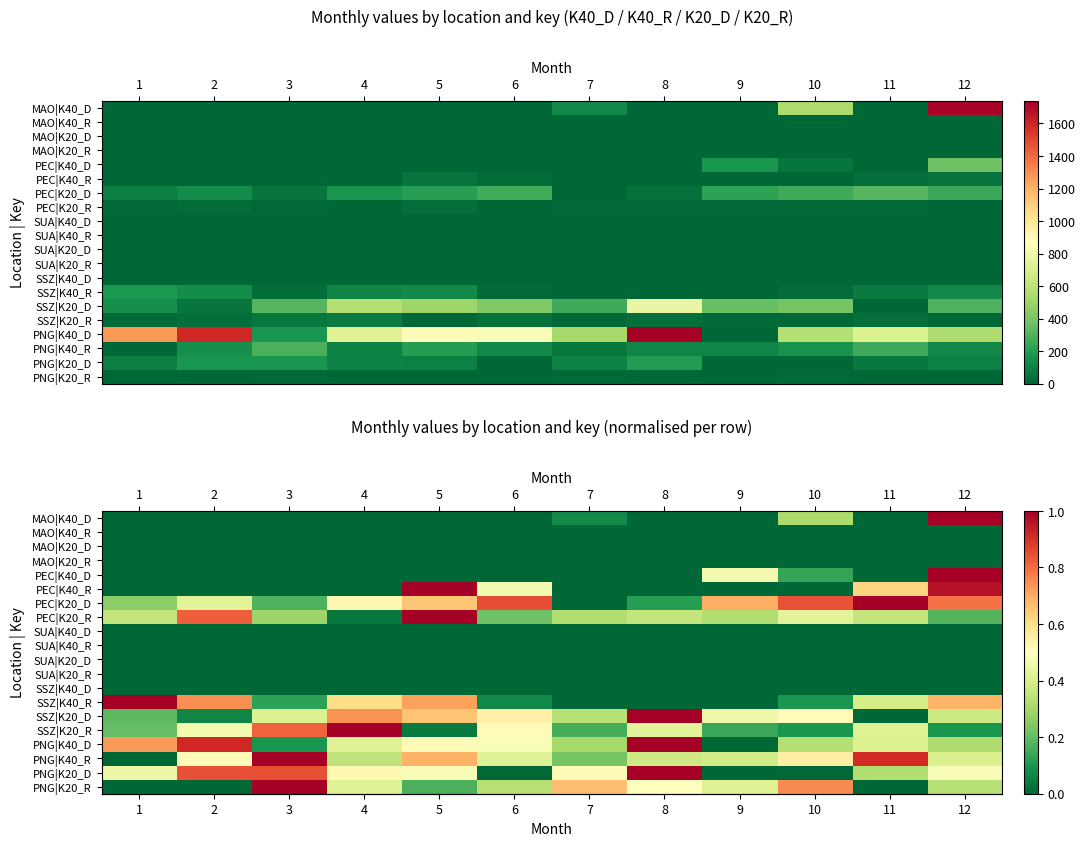

At which category is the sum across all series the highest?

12